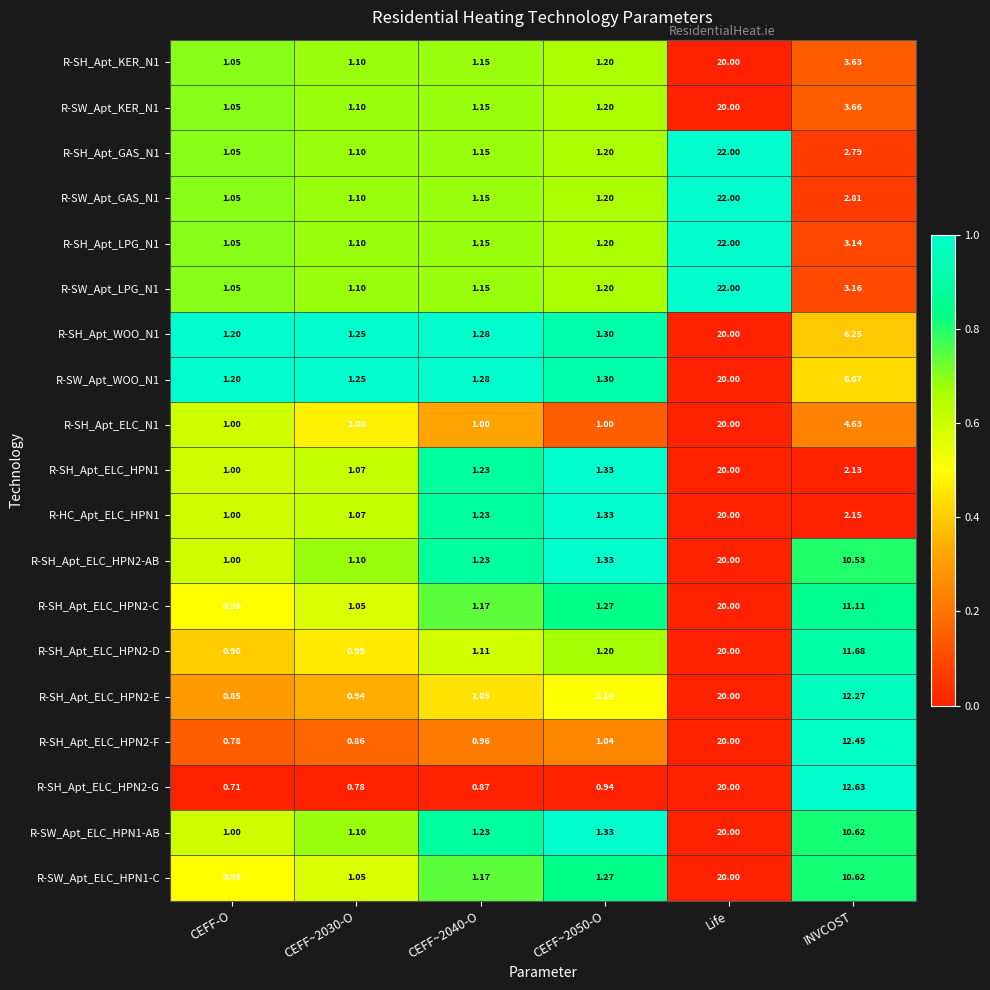

How many categories are shown in the chart?

6